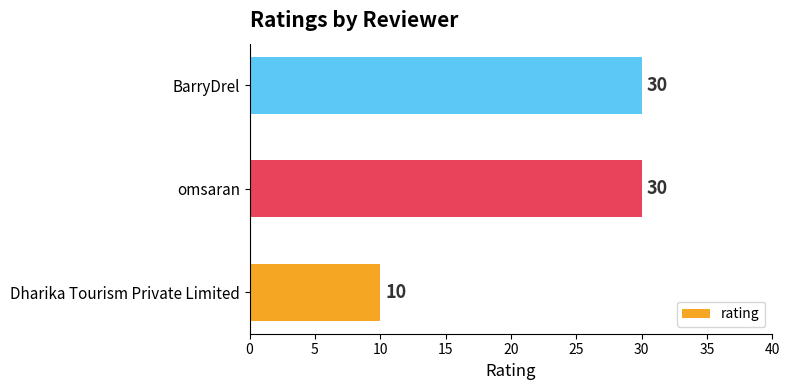

How many values are below 30?

1